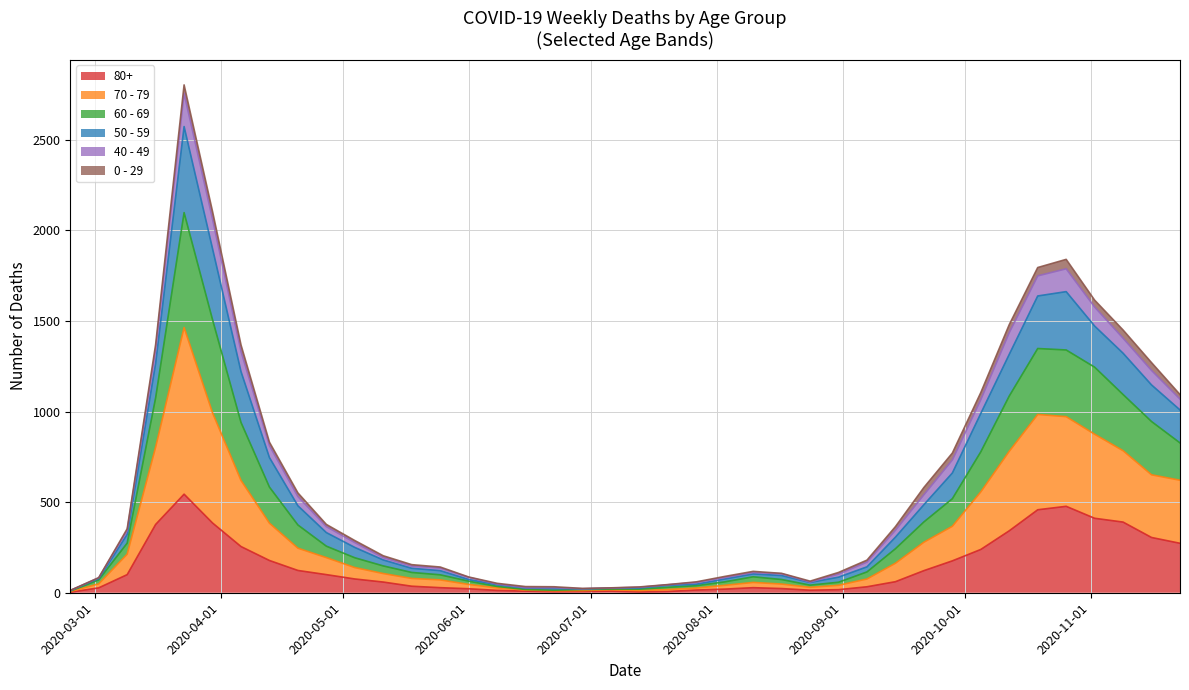

Which category has the highest value in the 60 - 69 series?

2020-03-23